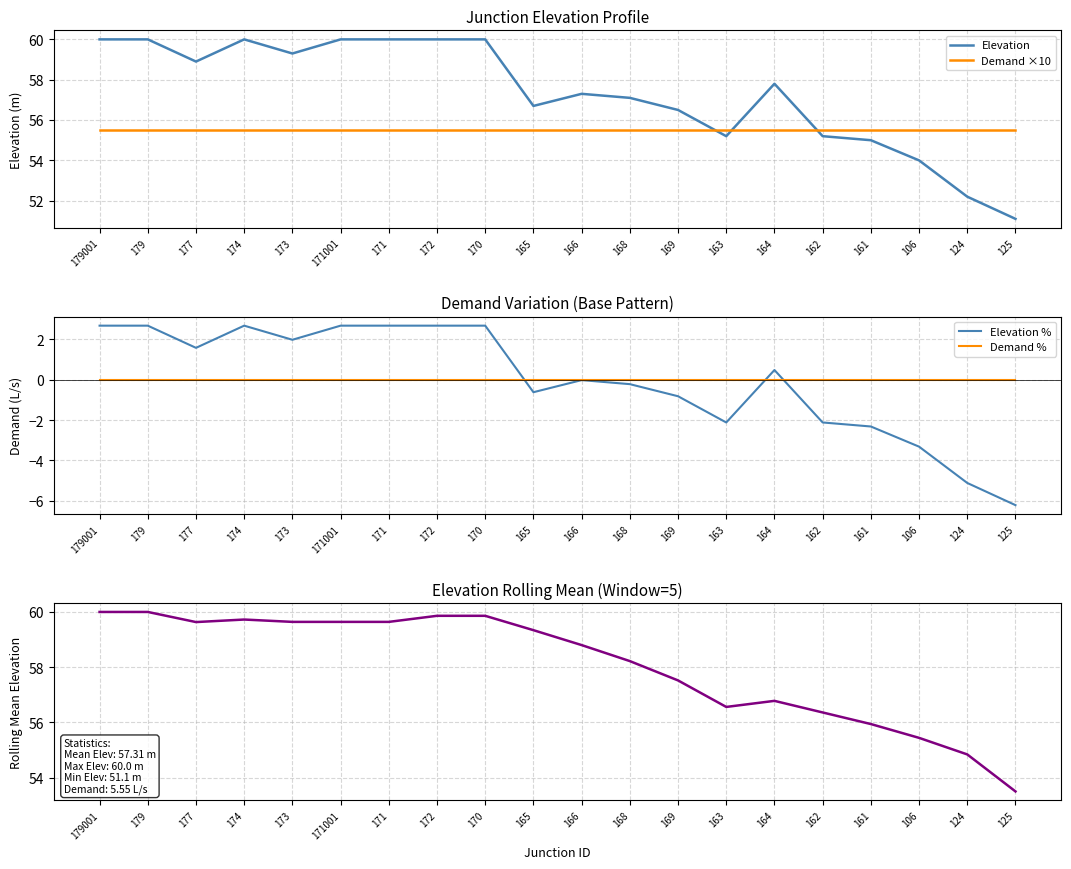

Where is the first local maximum for Elevation?

174